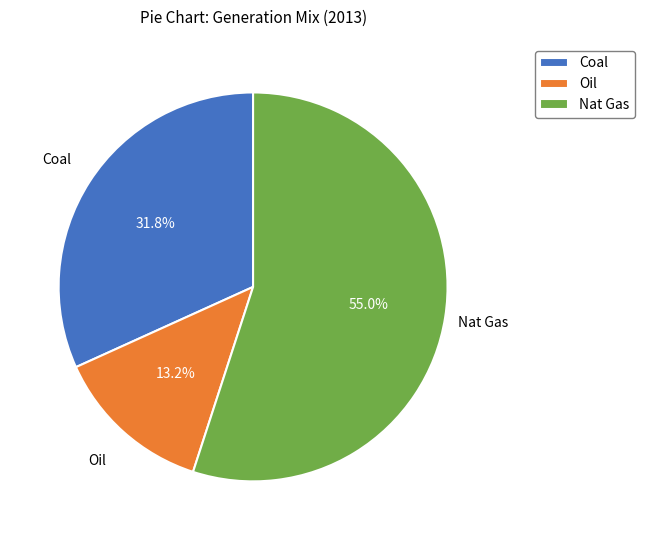

To the nearest percent, what is the difference between the Oil and Nat Gas slice percentages?

42%